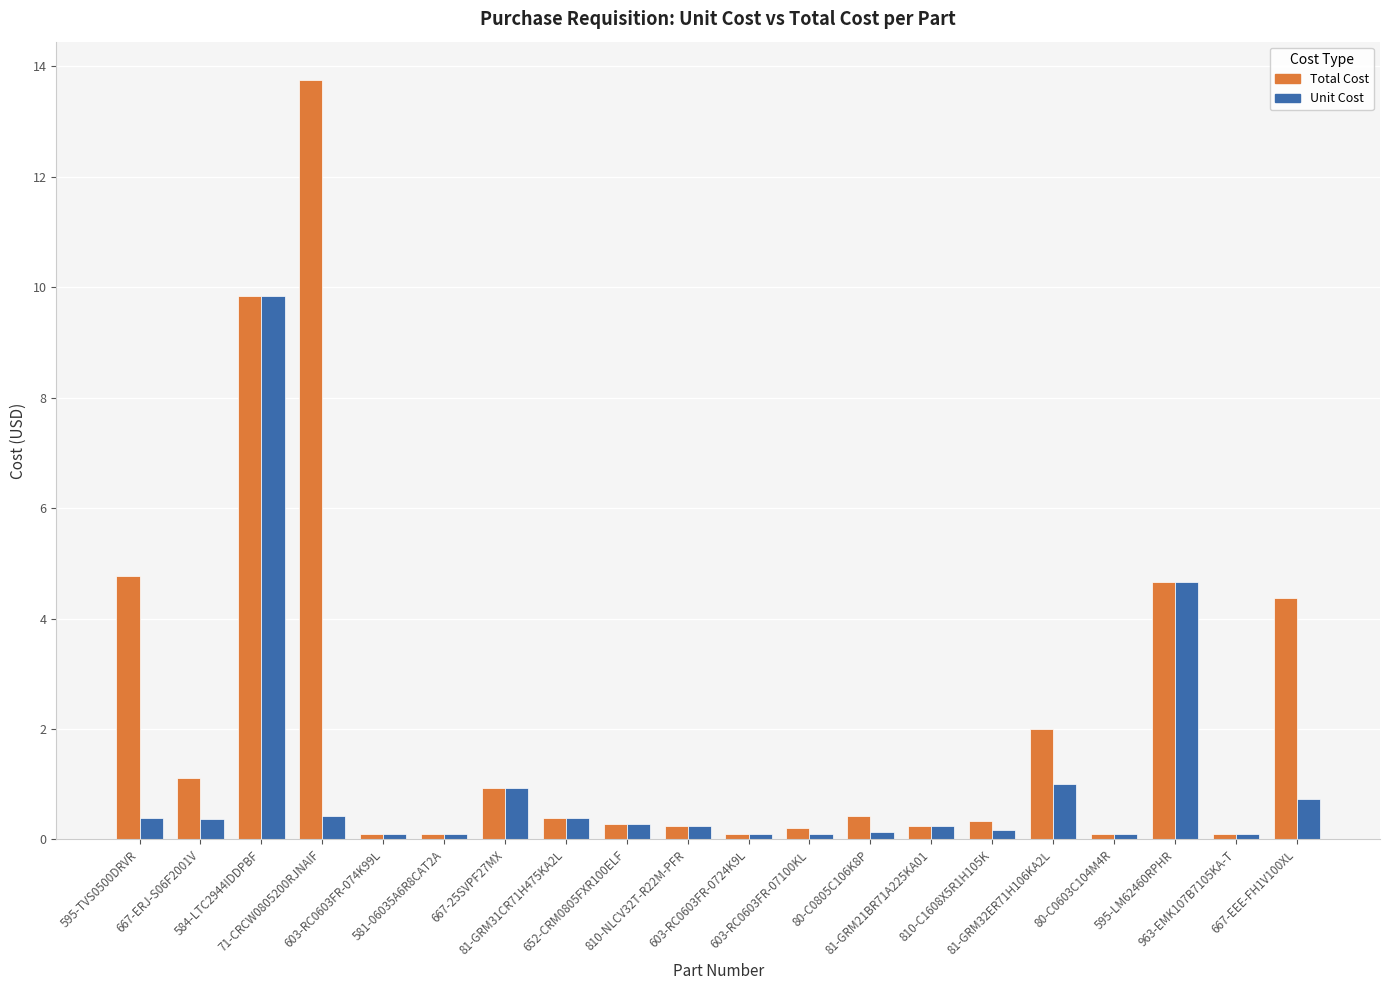

Which series has the largest range (max minus min)?

Total Cost